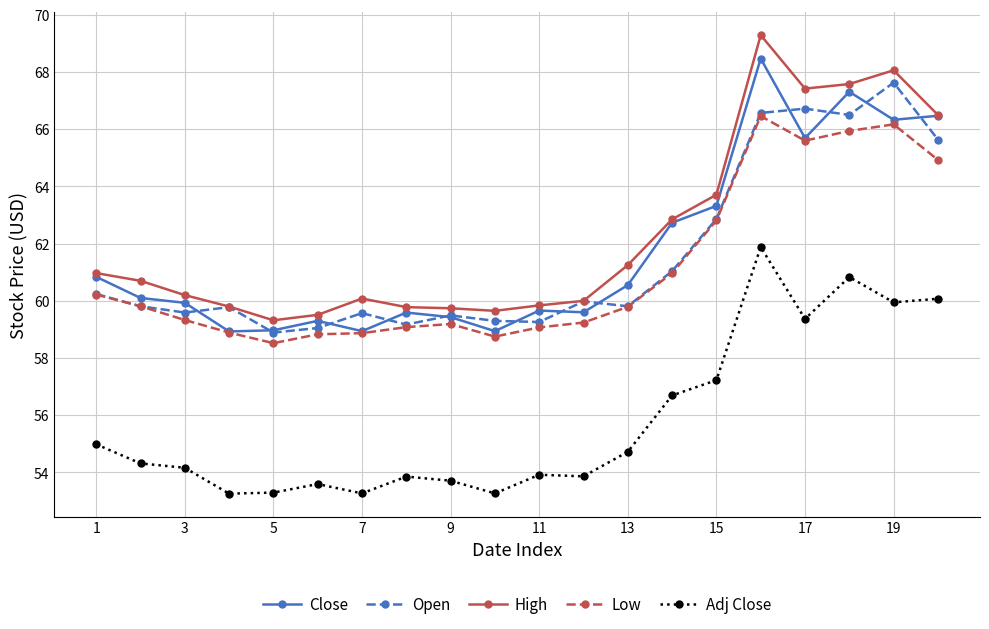

What is the highest value of the Close series?

68.5